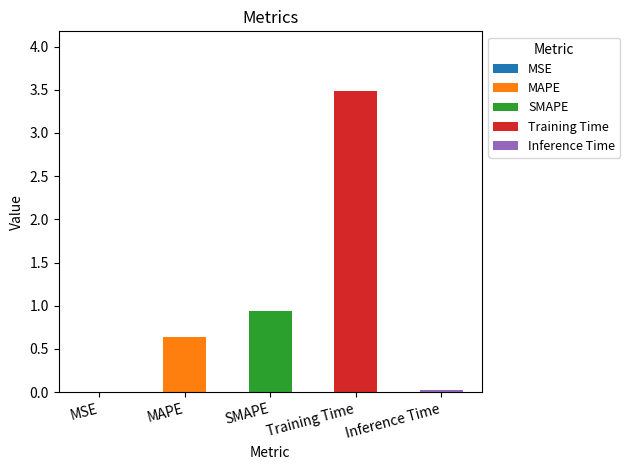

Rank the categories by value from highest to lowest.

Training Time, SMAPE, MAPE, Inference Time, MSE